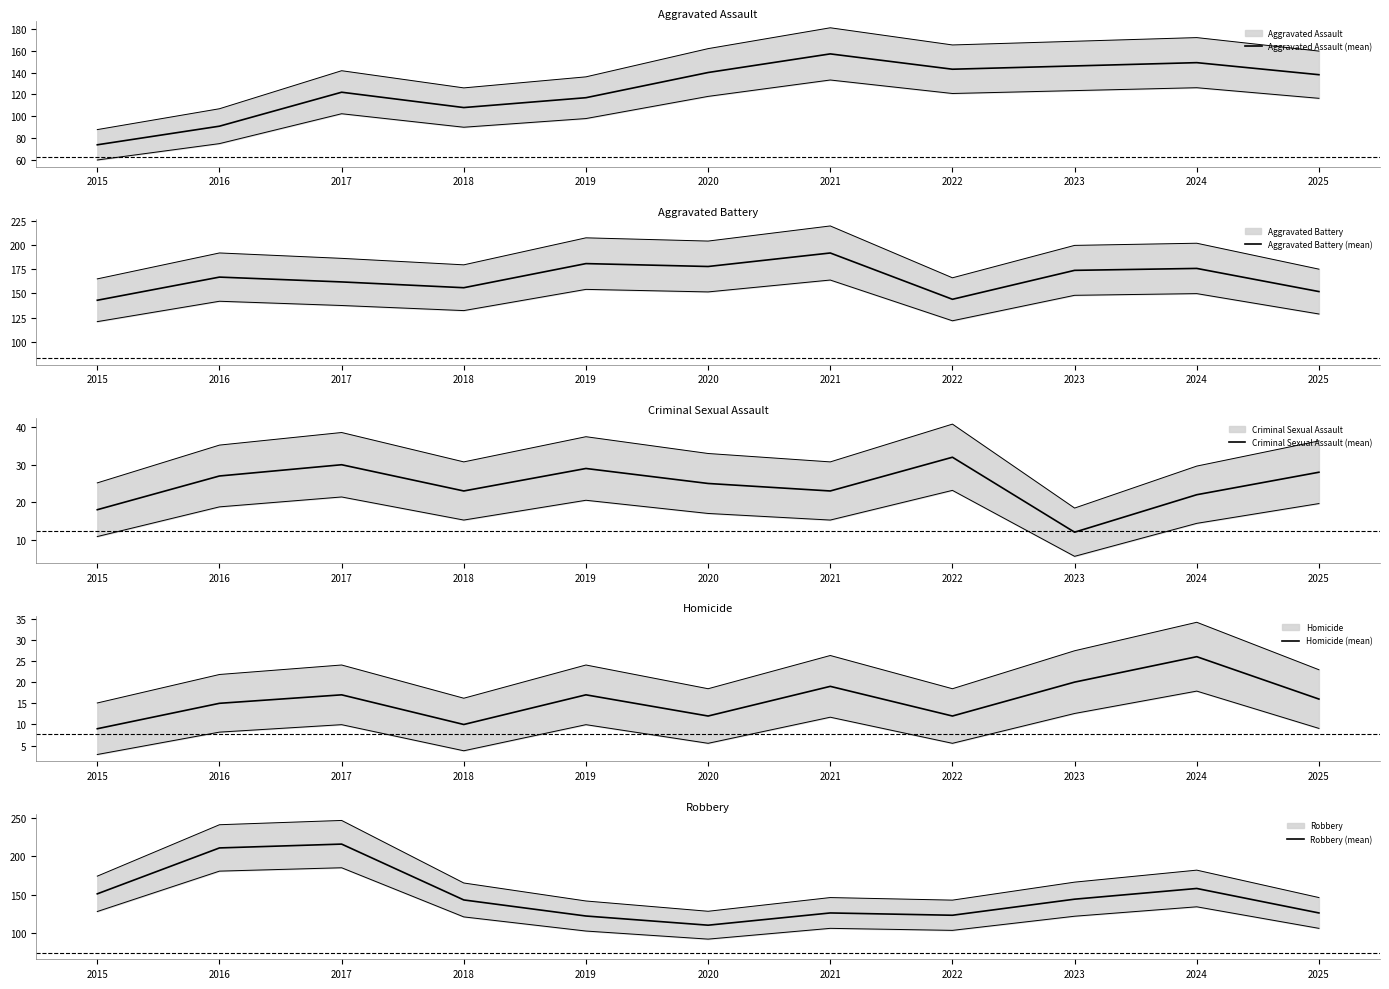

List the series in order of their peak value, highest first.

Robbery (mean), Aggravated Battery (mean), Aggravated Assault (mean), Criminal Sexual Assault (mean), Homicide (mean)